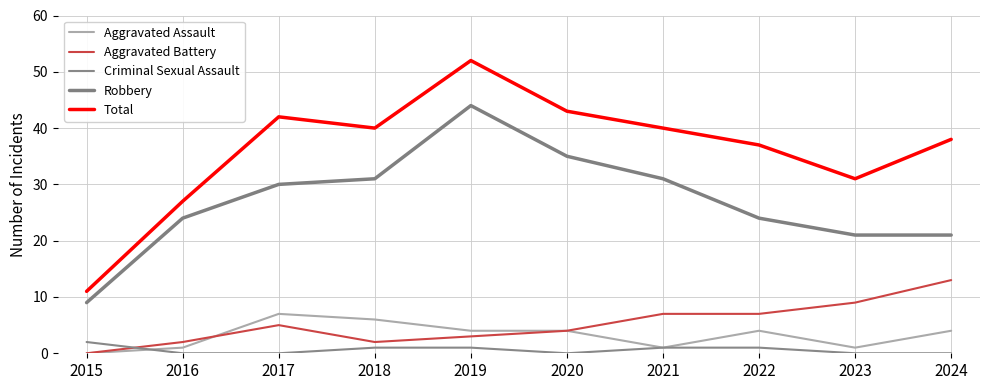

Which series has the largest range (max minus min)?

Total